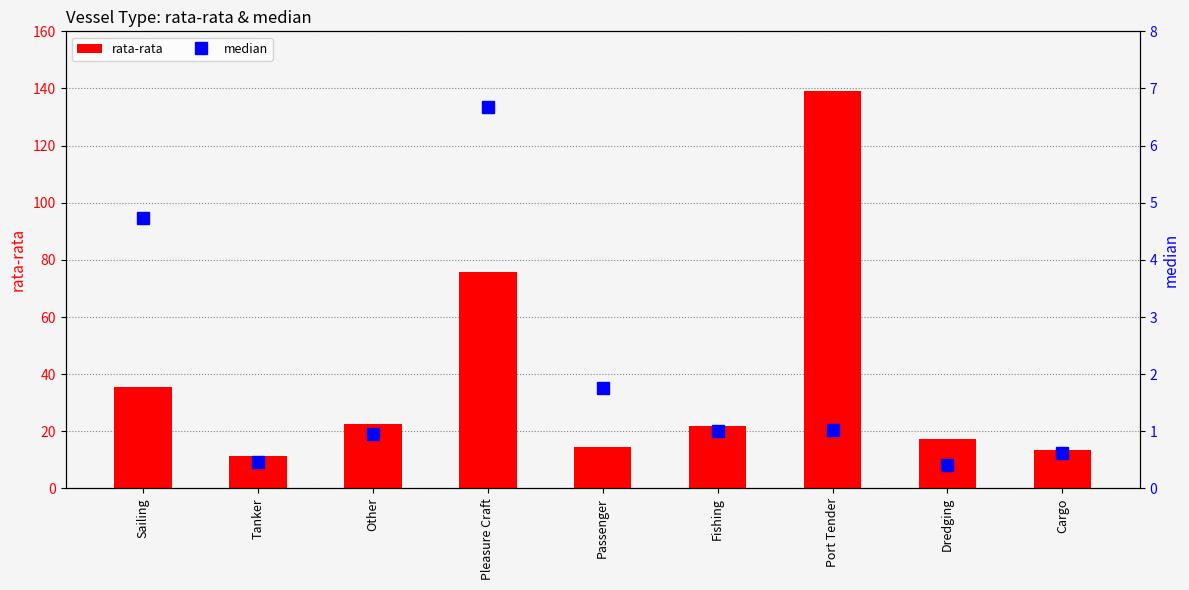

What is the difference between the second highest and second lowest values in the median series?

4.3